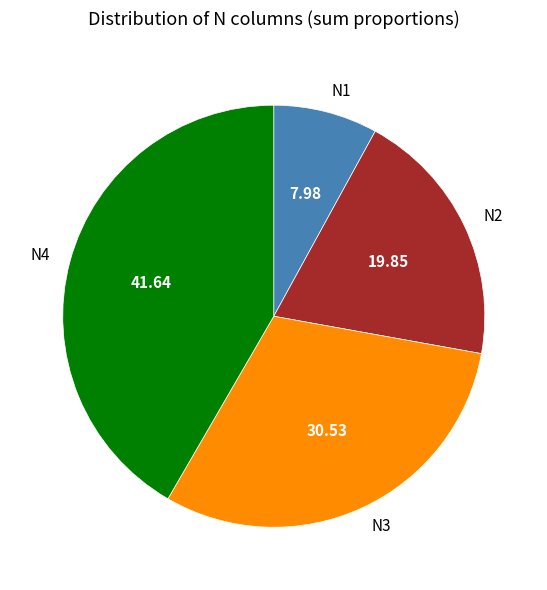

Is N2 the majority of the pie?

No